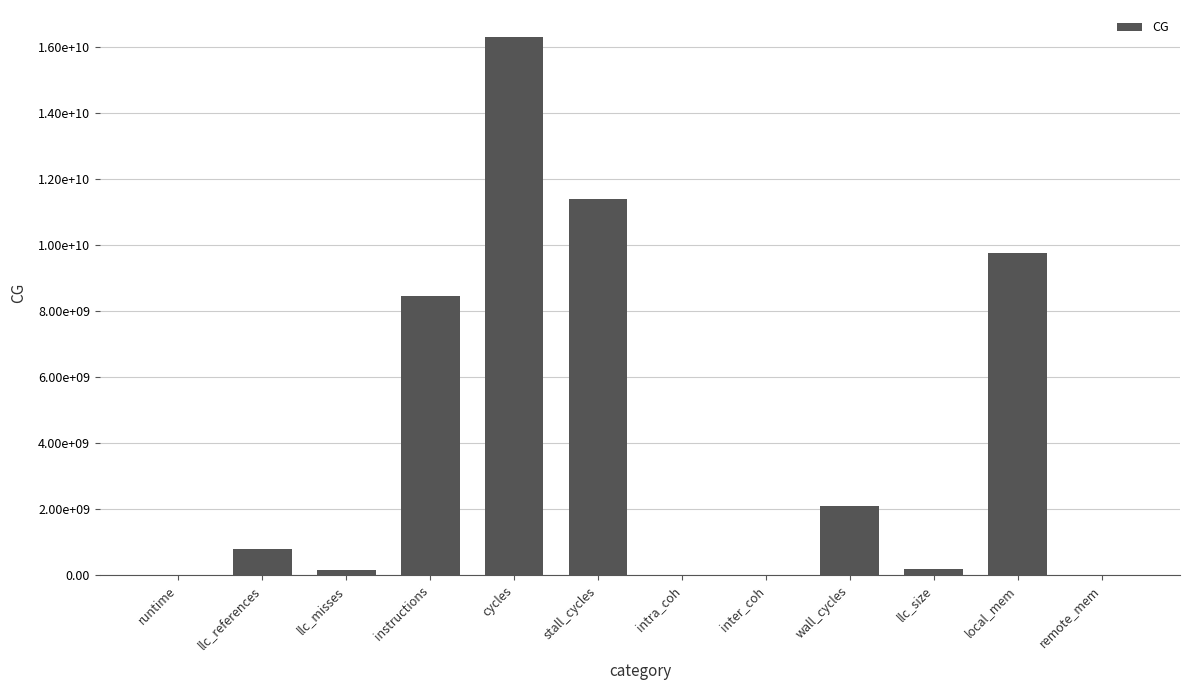

What is the approximate value at intra_coh?

344920.4